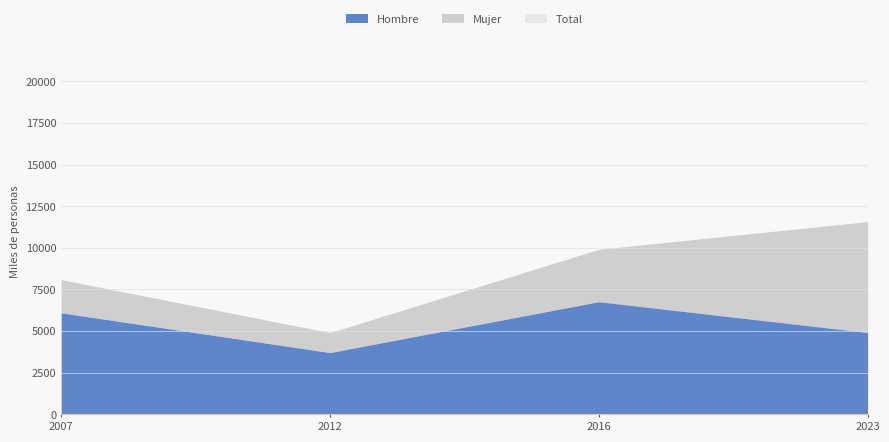

Between 2007 and 2012, which is larger?

2007